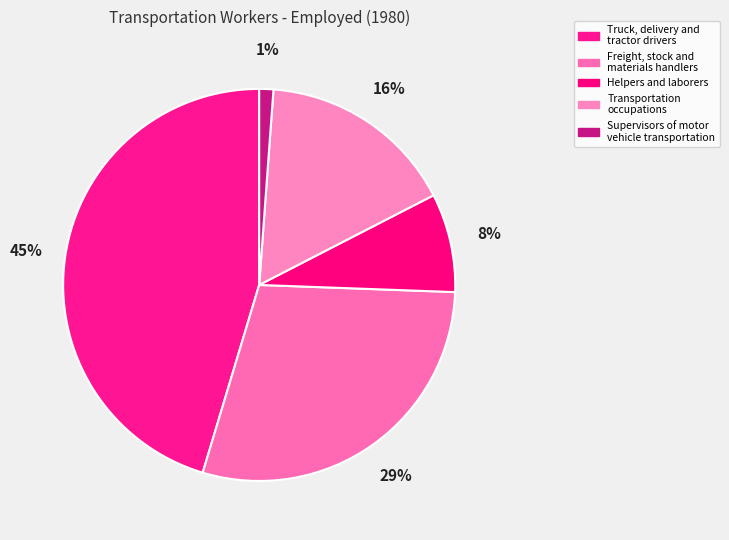

Count the number of slices in the pie.

5